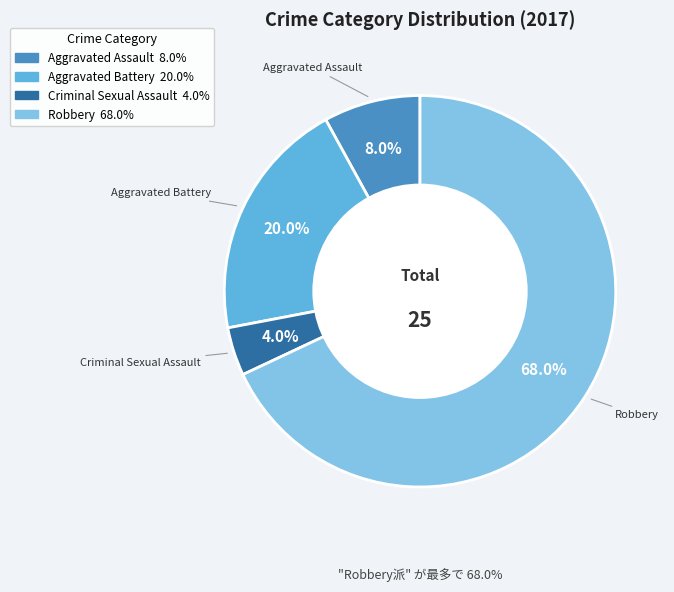

Which has a higher value, Criminal Sexual Assault or Aggravated Battery?

Aggravated Battery